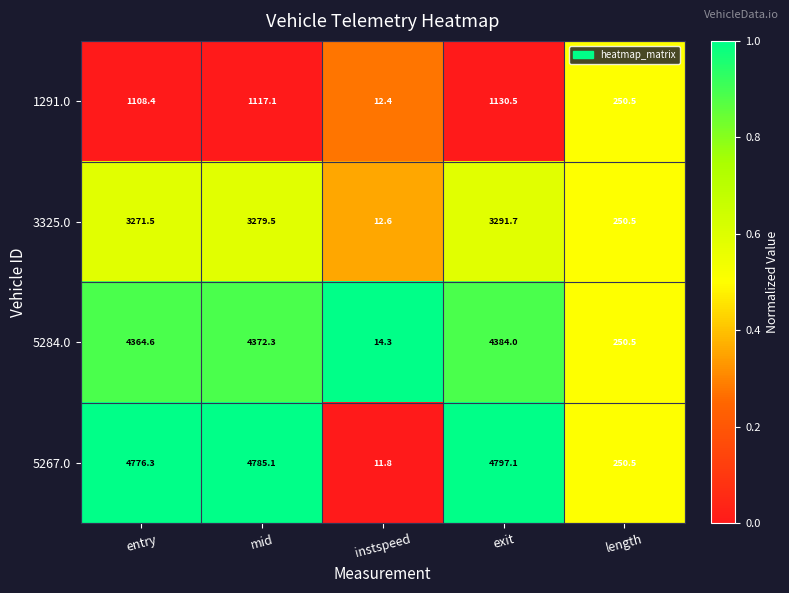

At which label is 1291.0 closest to 571?

length